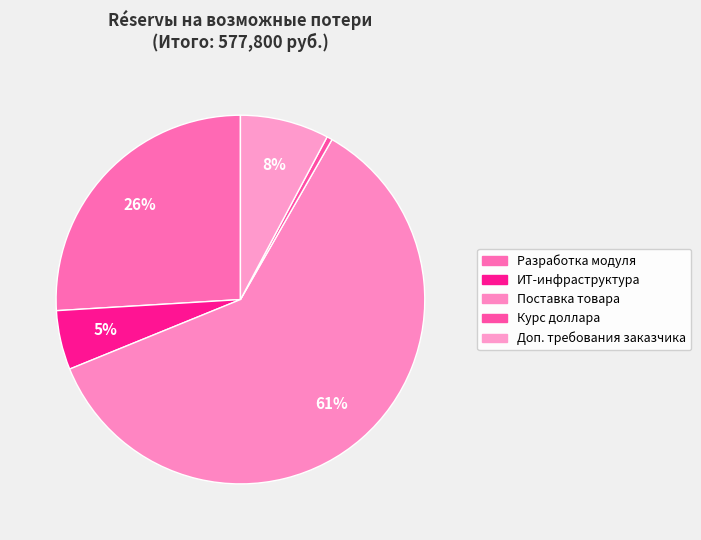

Count the number of slices in the pie.

5